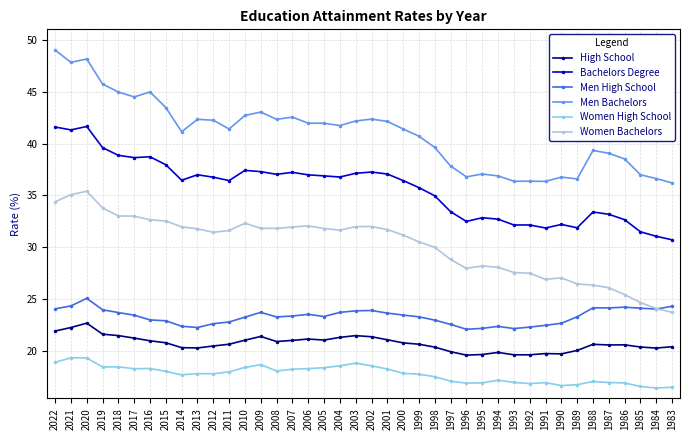

Count the number of data series in this chart.

6